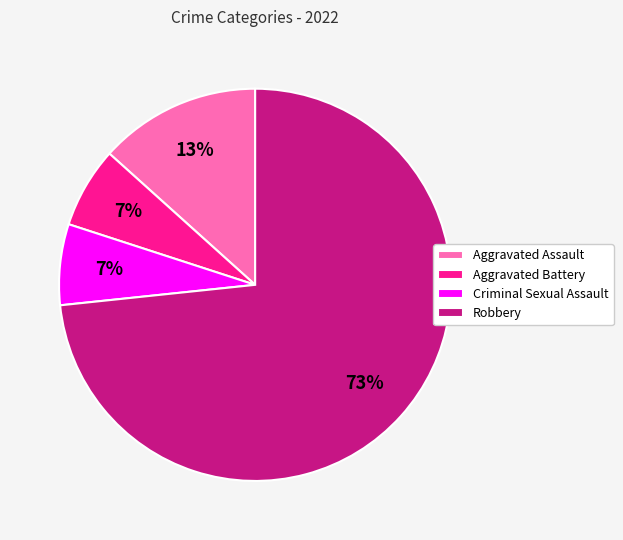

Approximately how many times larger is the value at Criminal Sexual Assault compared to Aggravated Battery?

1.0